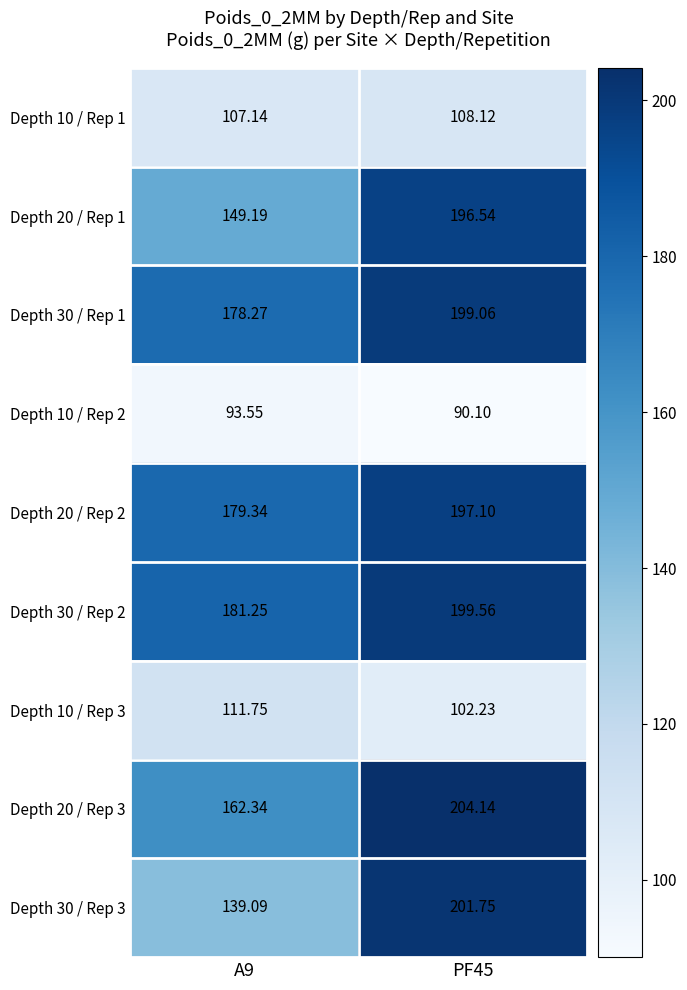

What is the maximum value shown in the chart?

204.1